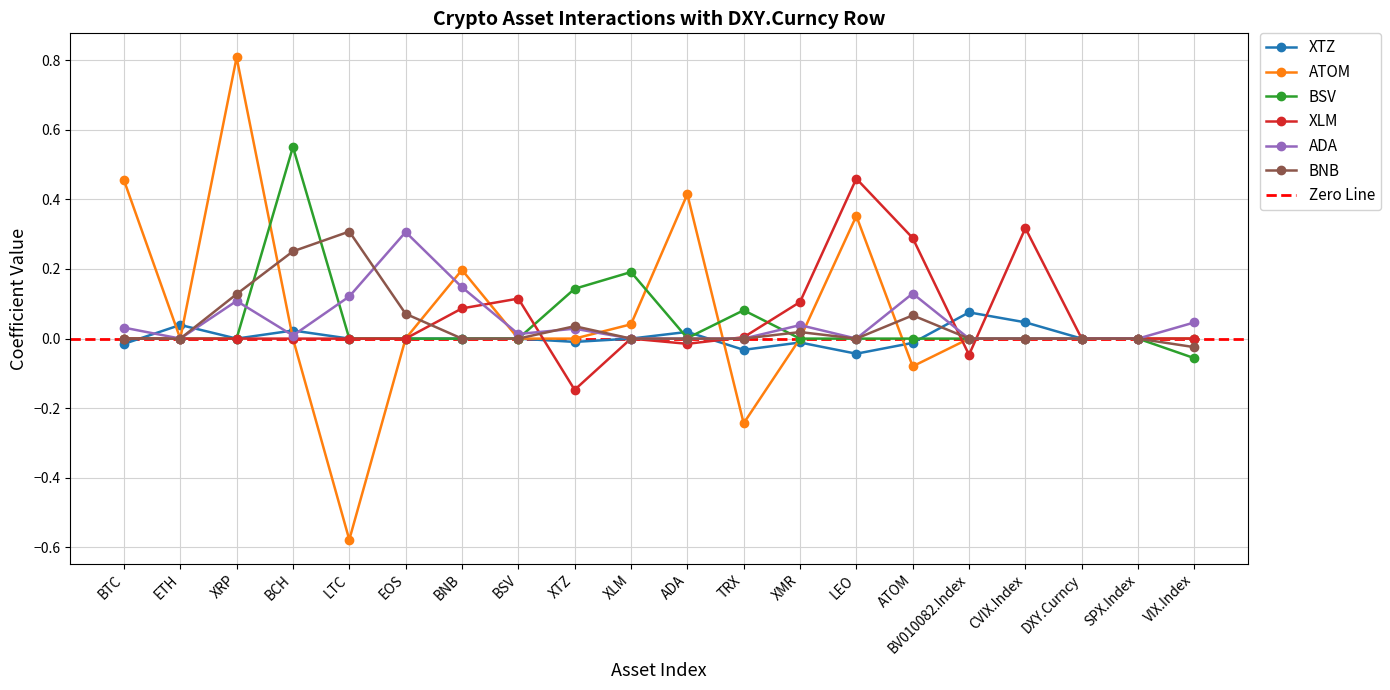

Rank the series by their maximum value, from lowest to highest.

XTZ, ADA, BNB, XLM, BSV, ATOM